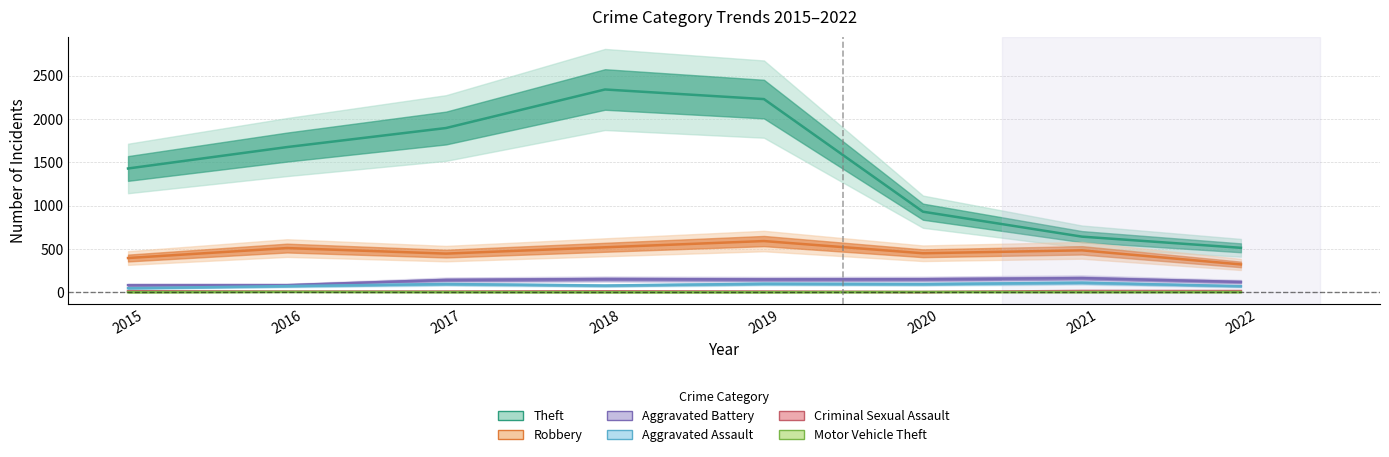

What is the average value of the Robbery series?

464